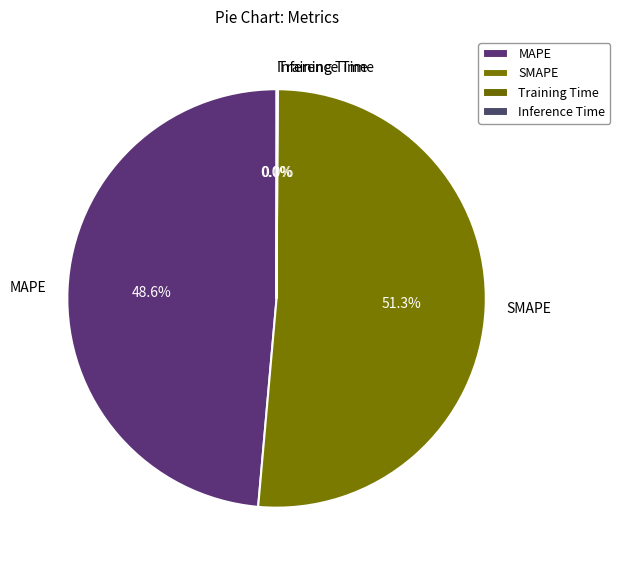

What is the ratio of the value at MAPE to the value at SMAPE?

0.9